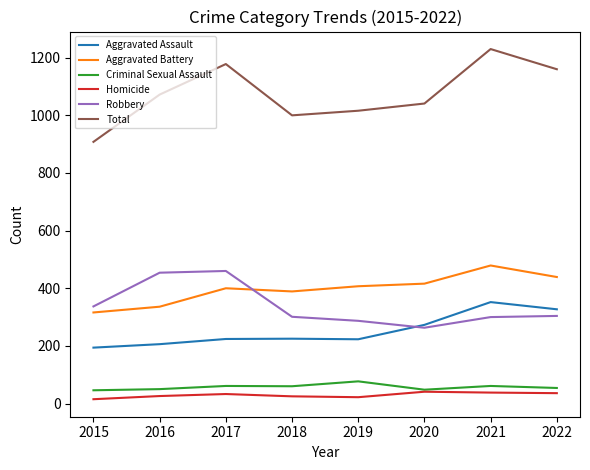

What is the highest value of the Robbery series?

460